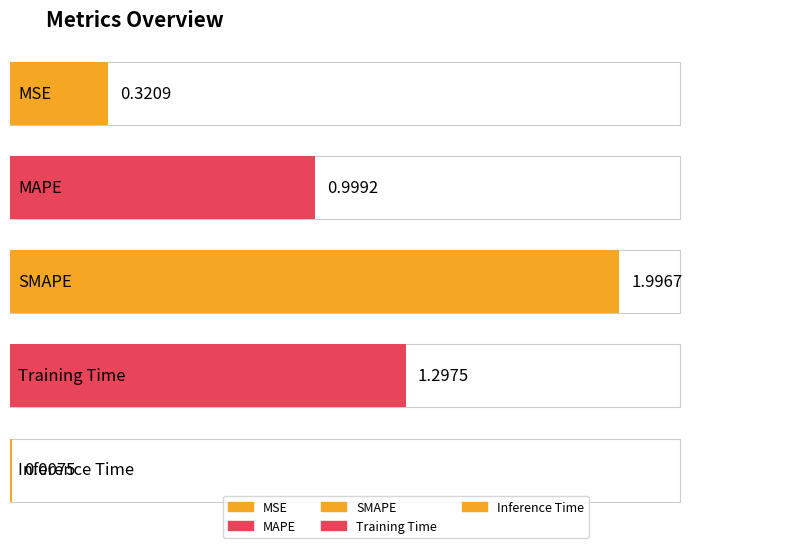

What is the ratio of the value at MAPE to the value at Training Time?

0.8